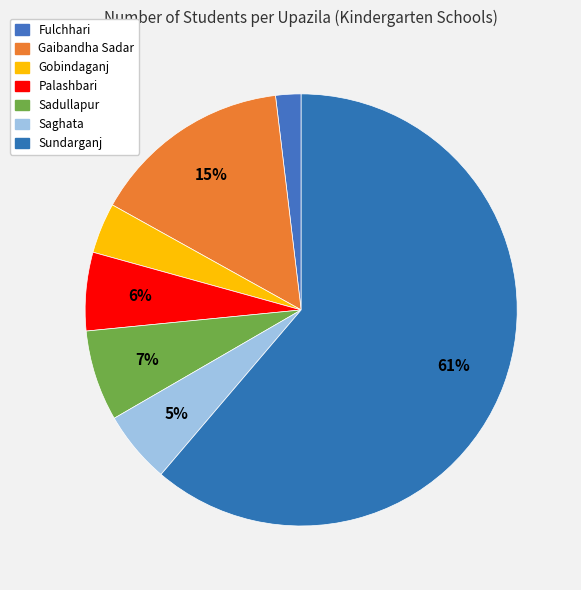

What is the ratio of the value at Saghata to the value at Sadullapur?

0.8